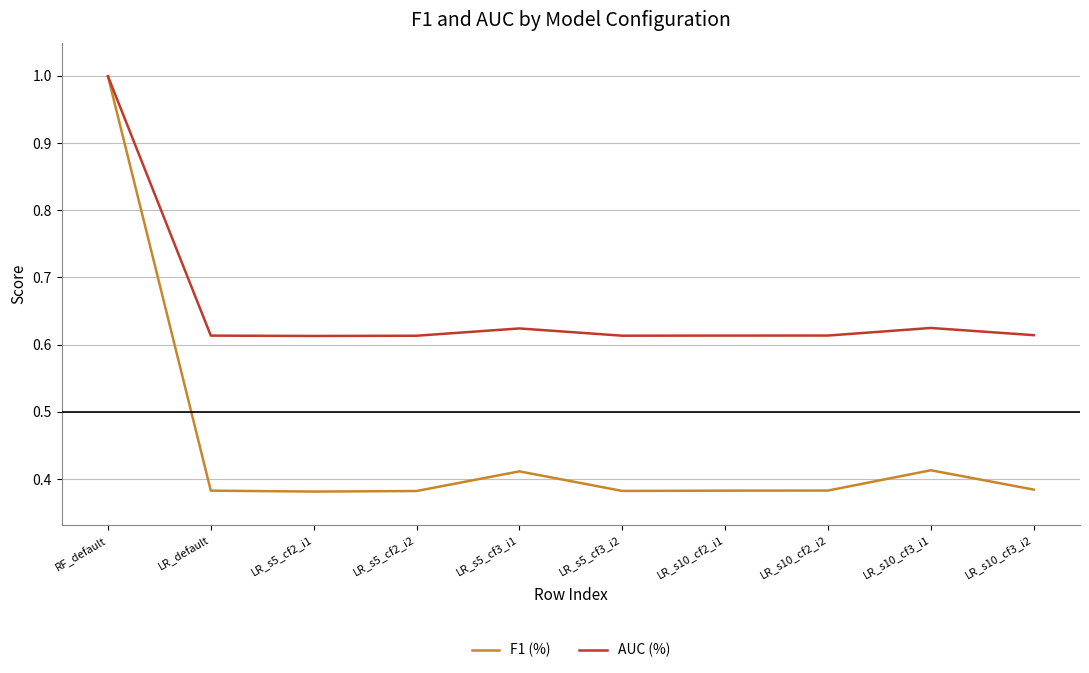

What is the spread (max minus min) of values at LR_s5_cf3_i2?

0.2